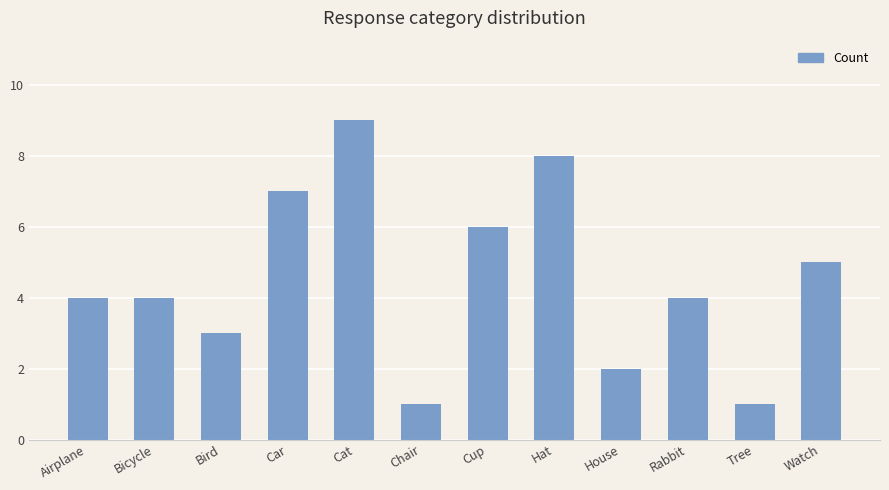

Reading left to right, transcribe all the data shown in this chart.

Airplane=4	Bicycle=4	Bird=3	Car=7	Cat=9	Chair=1	Cup=6	Hat=8	House=2	Rabbit=4	Tree=1	Watch=5